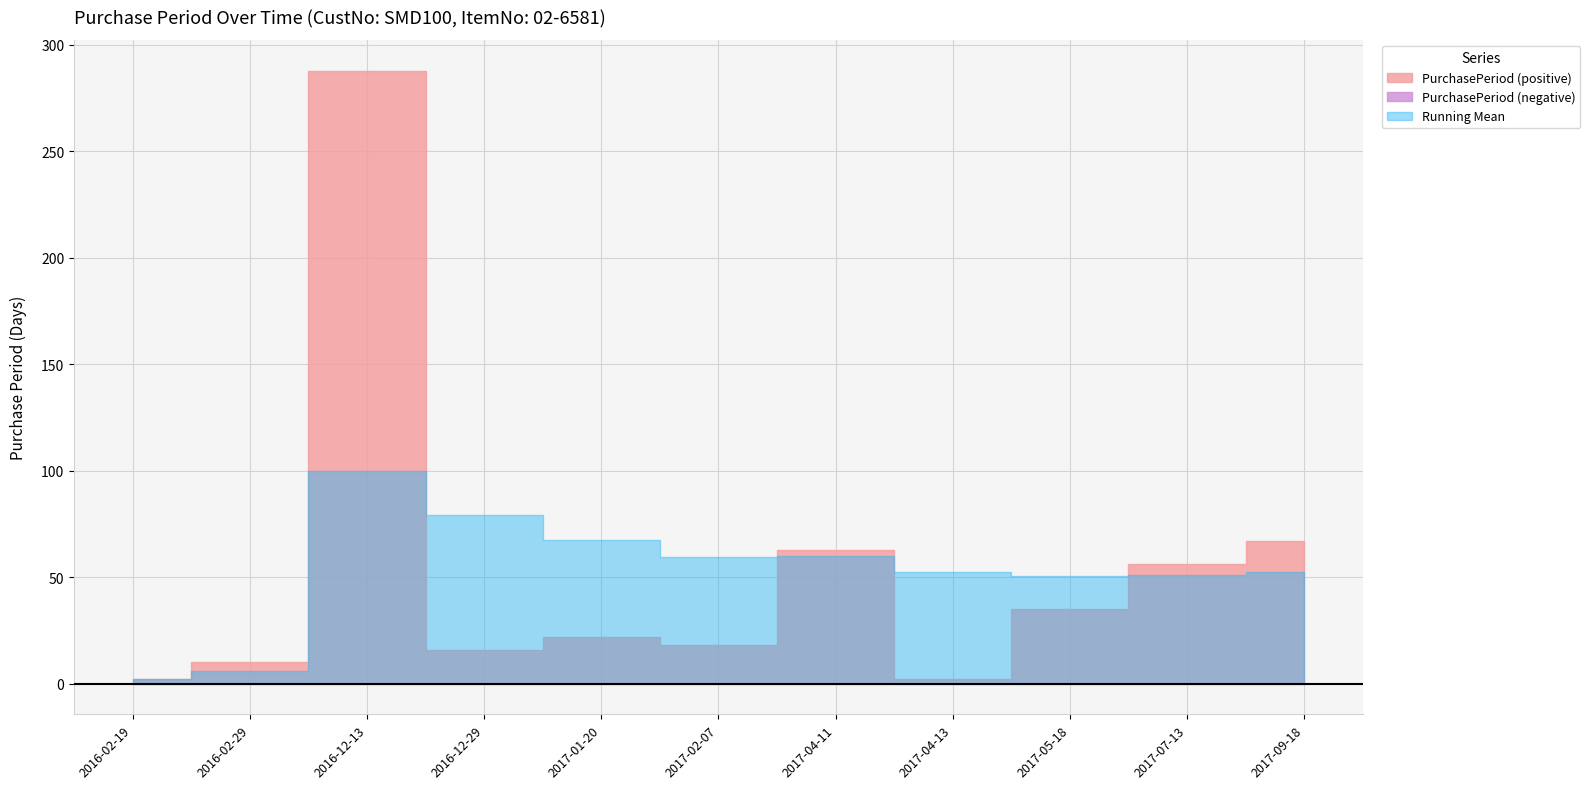

What is the difference between the maximum and minimum values?

286